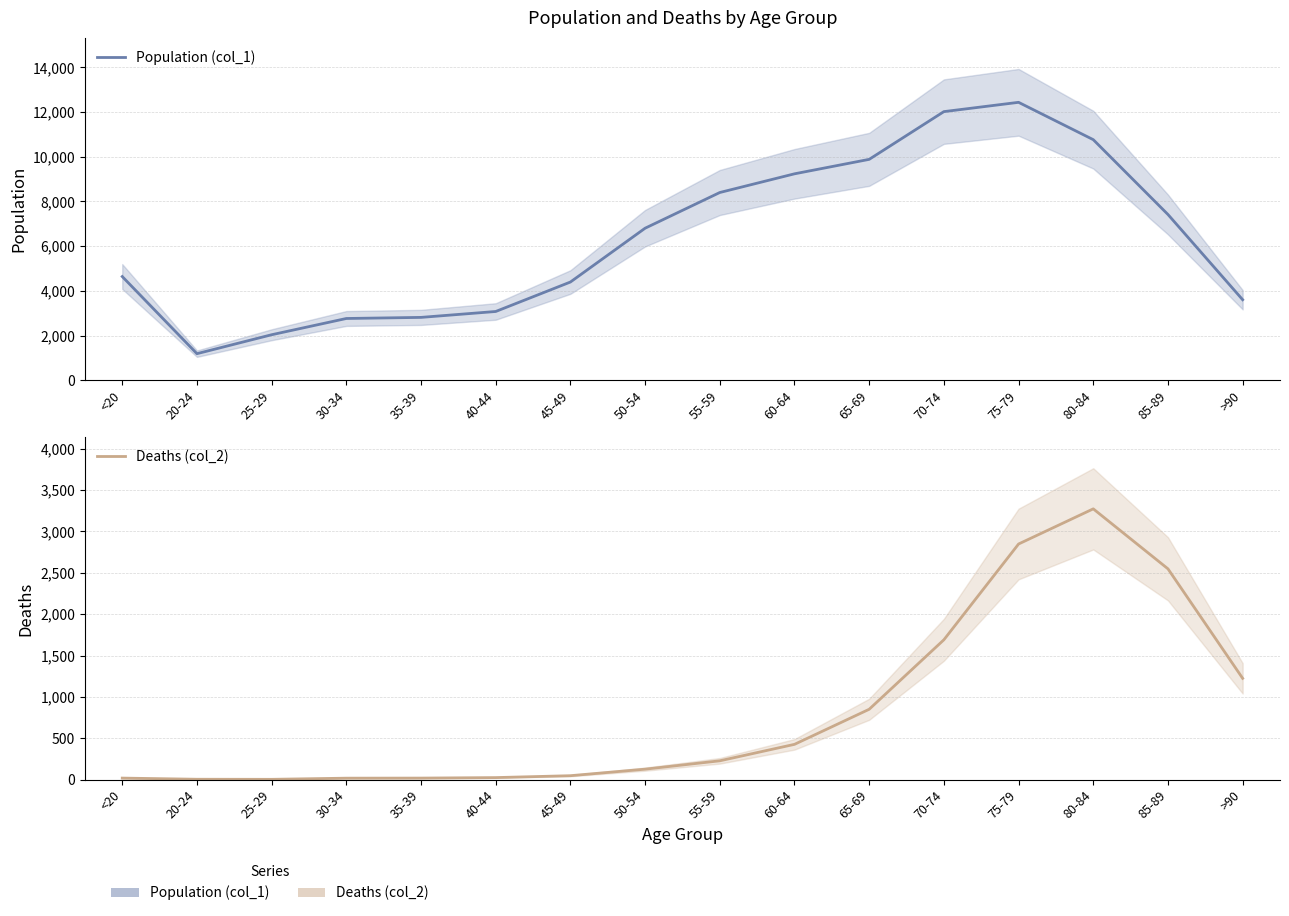

How many values in the Deaths (col_2) series are below 227?

8